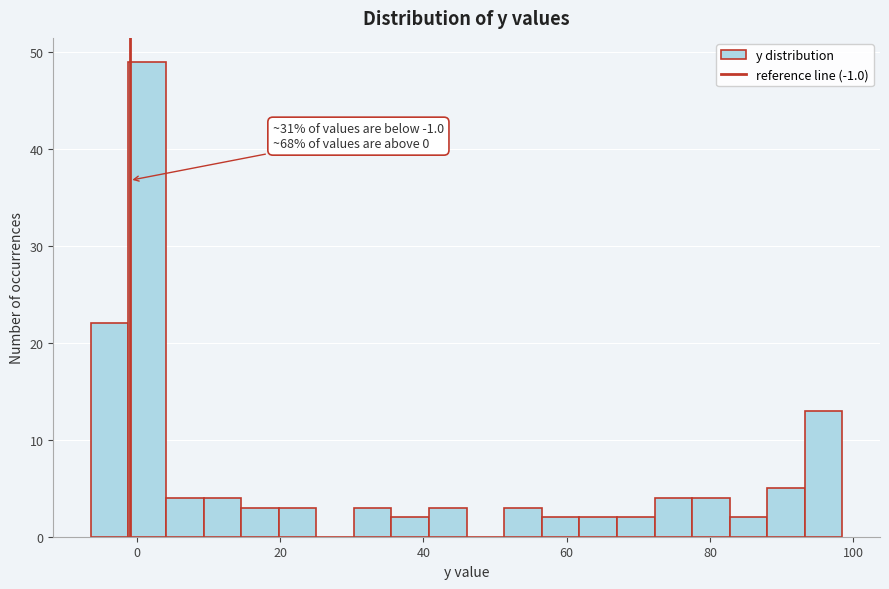

Around what value on the x-axis is the tallest bar? Give the approximate position of its centre, as read against the axis.

2